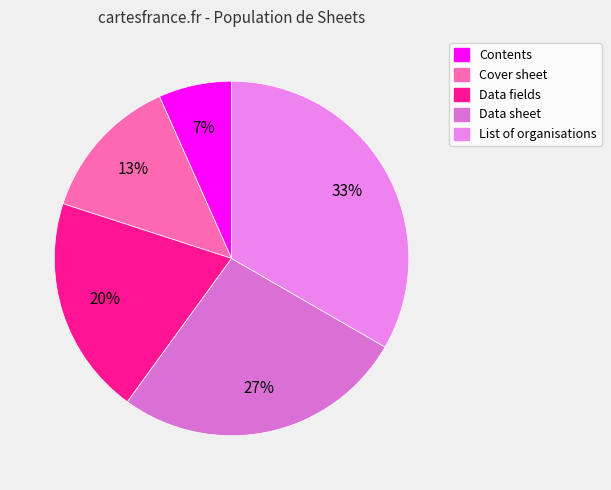

Count the number of slices in the pie.

5